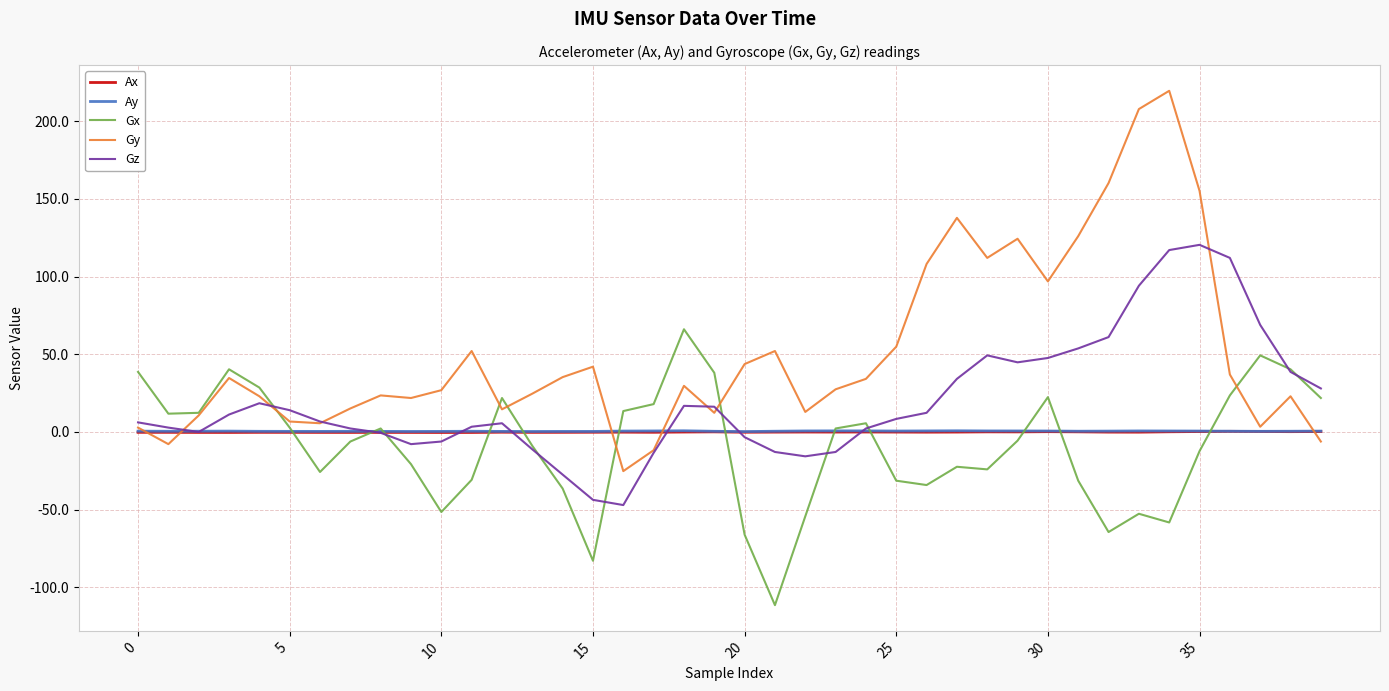

What is the maximum value shown in the chart?

219.5